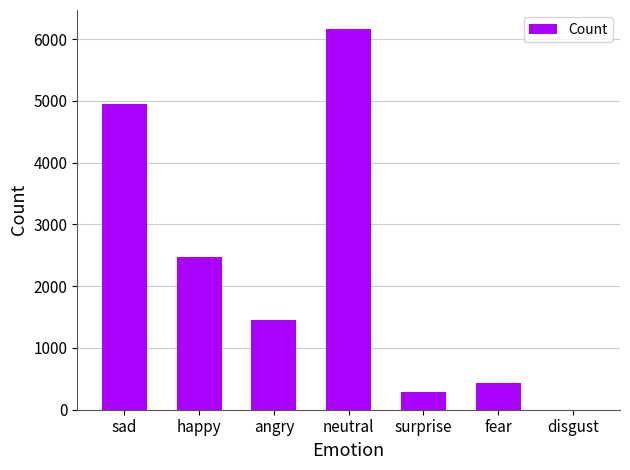

What is the ratio of the value at surprise to the value at disgust?

291.0